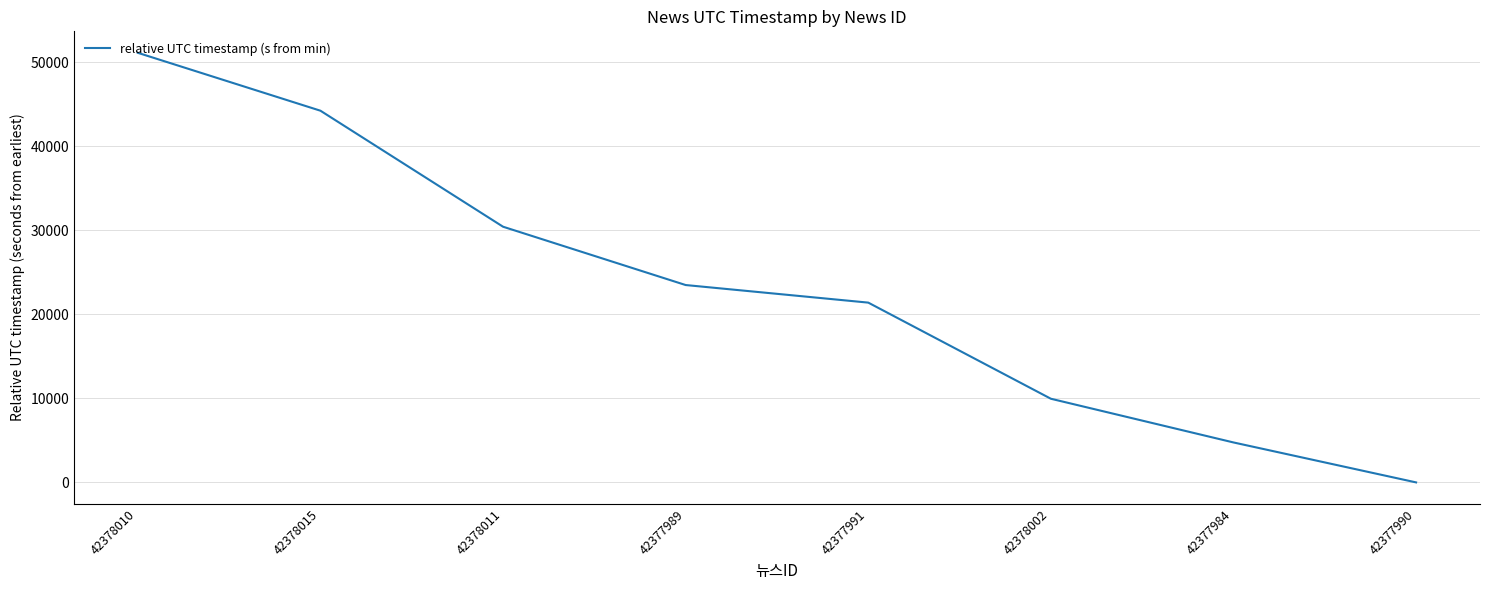

Reading left to right, list all the values displayed in this chart.

42378010=51140	42378015=44248	42378011=30438	42377989=23495	42377991=21402	42378002=9959	42377984=4756	42377990=0